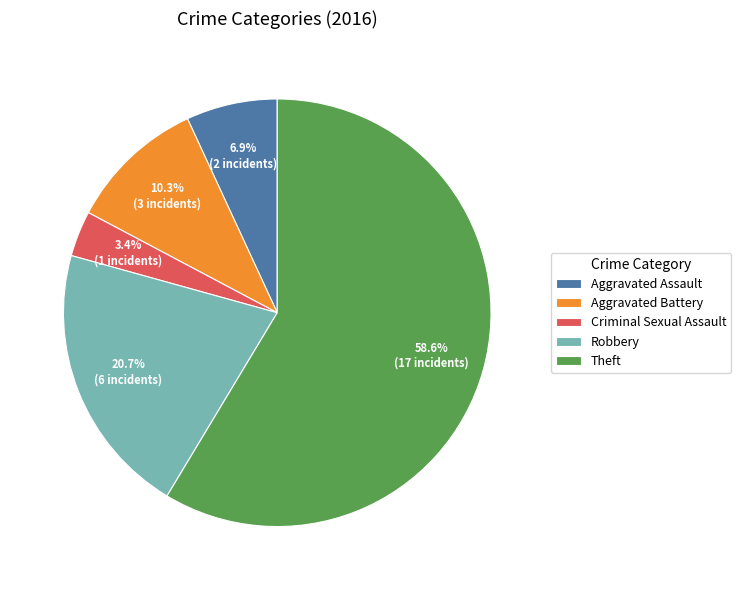

How much of the chart is everything except Aggravated Battery?

89.7%